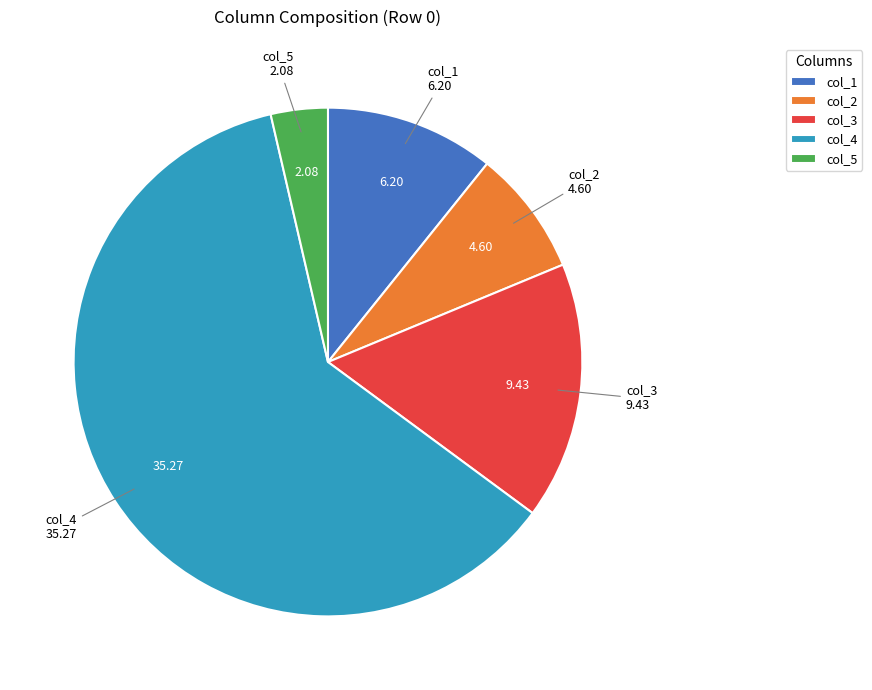

Do col_3 and col_2 together represent more than half of the pie?

No